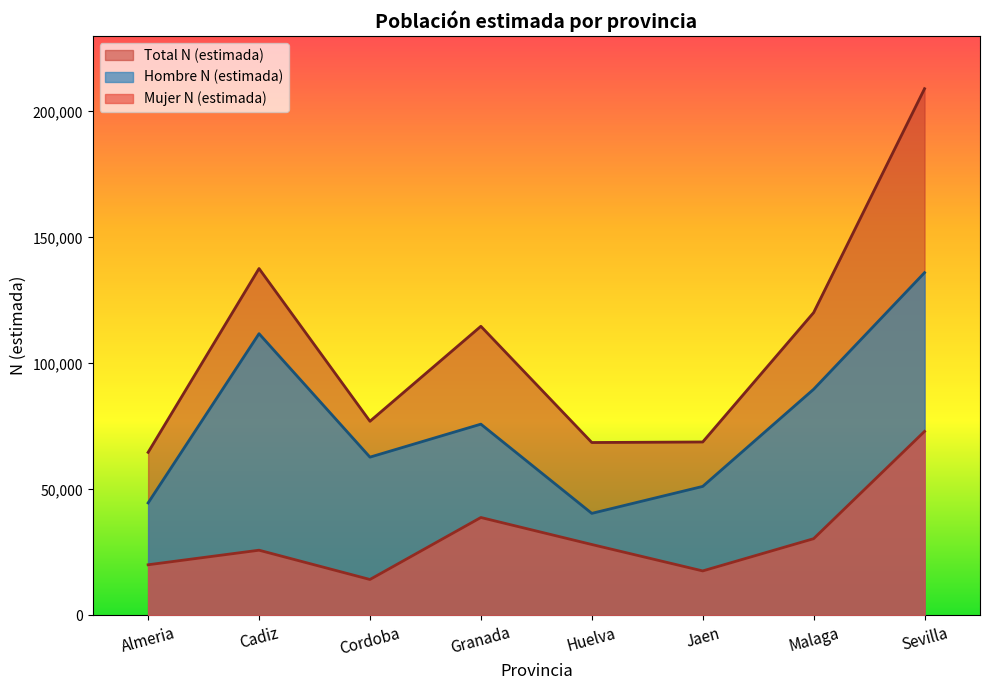

Does the chart have visible grid lines?

No